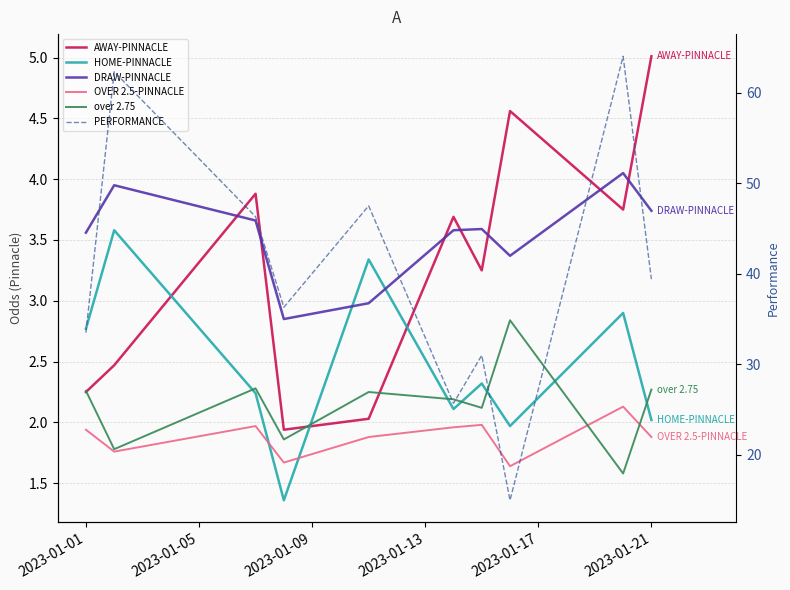

Which series has the largest range (max minus min)?

PERFORMANCE